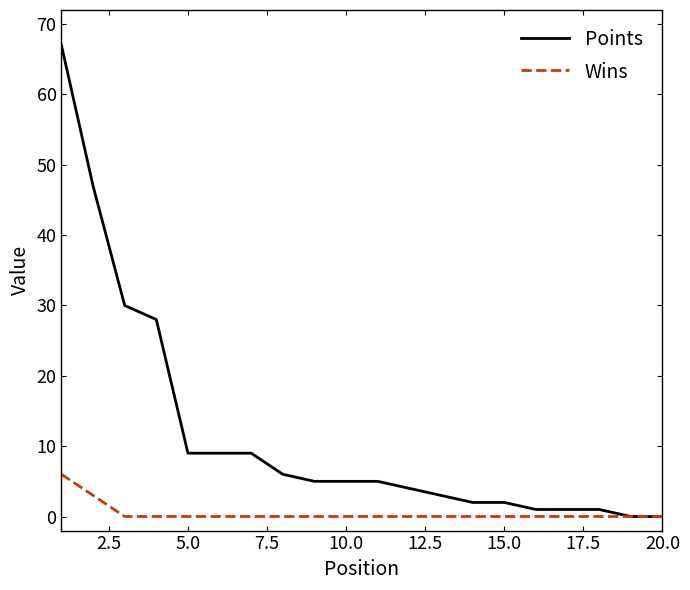

List the series in order of their peak value, lowest first.

Wins, Points